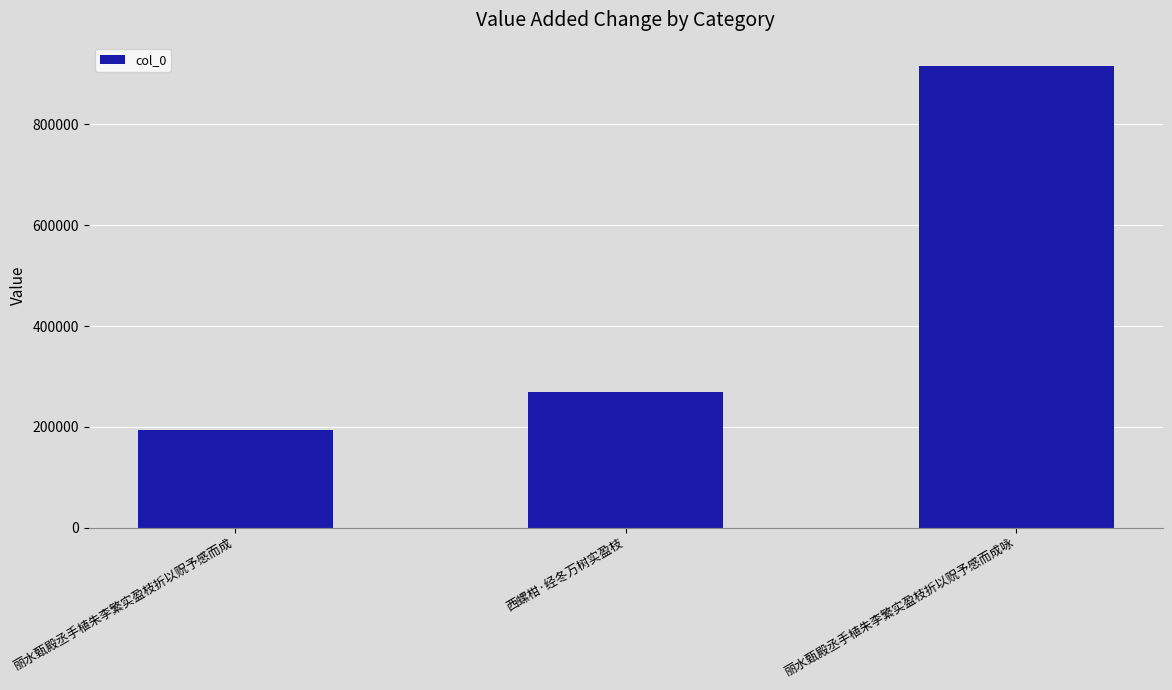

How many values are below 269631?

1